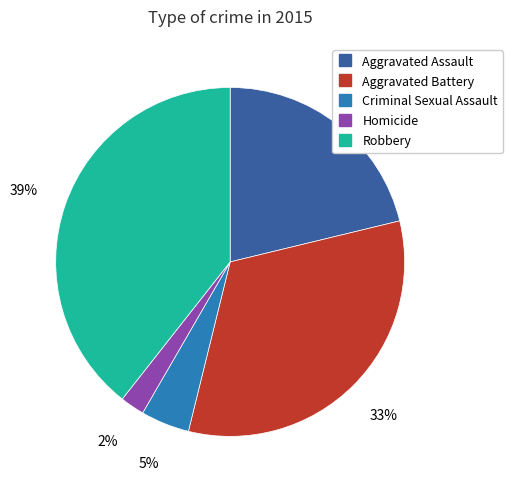

Which has a higher value, Aggravated Battery or Aggravated Assault?

Aggravated Battery